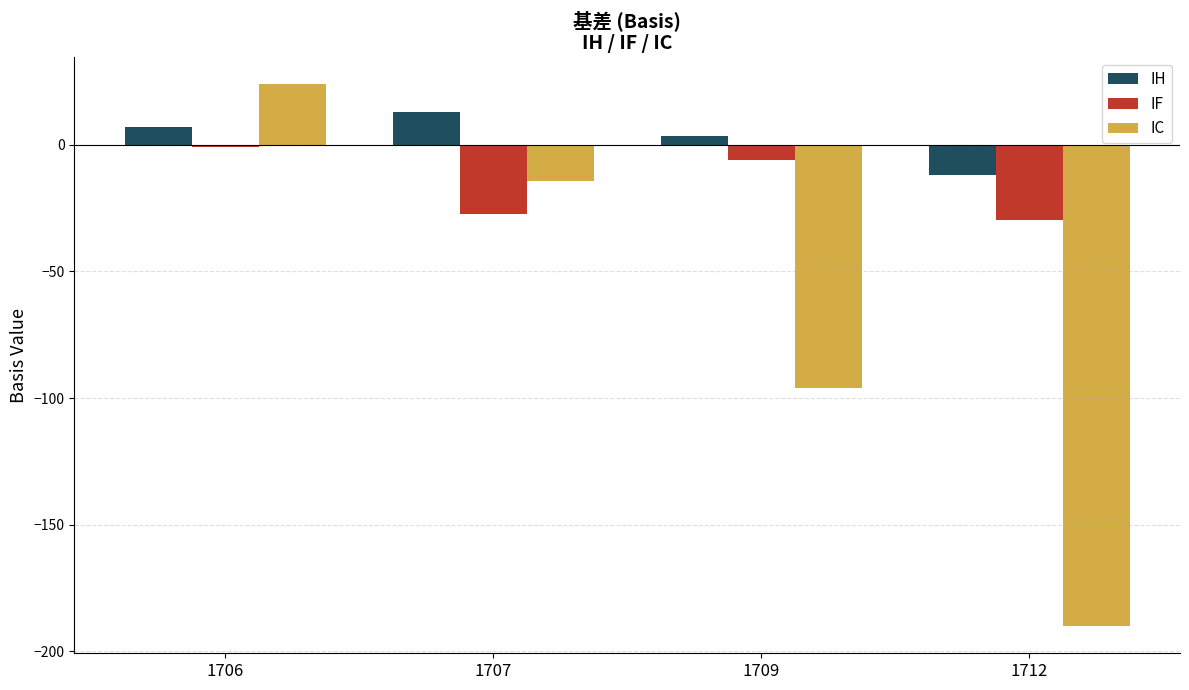

Which series has the largest range (max minus min)?

IC